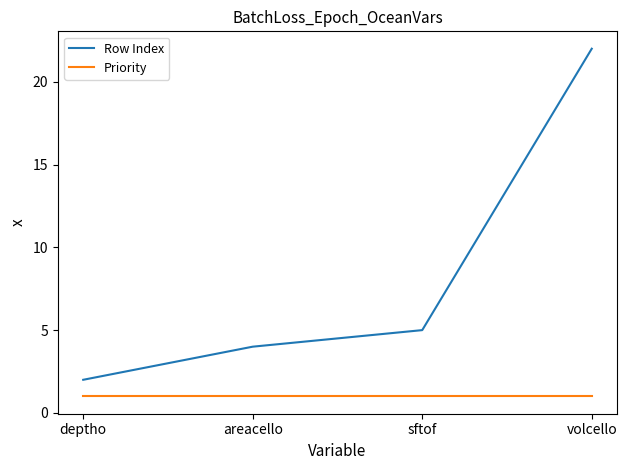

Which series has the largest range (max minus min)?

Row Index